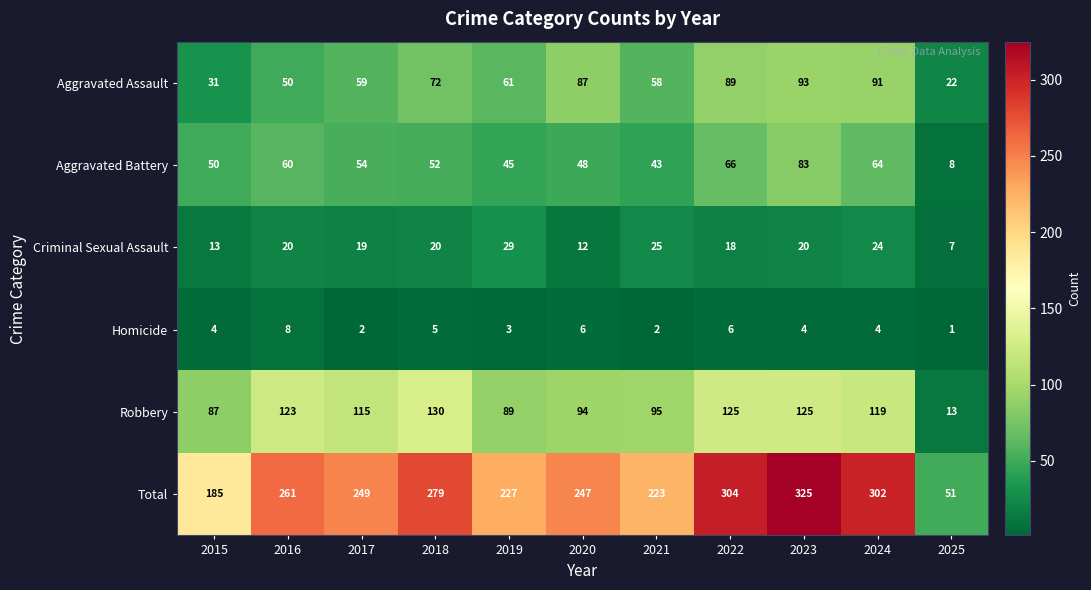

Which category has the highest value across all series?

2023